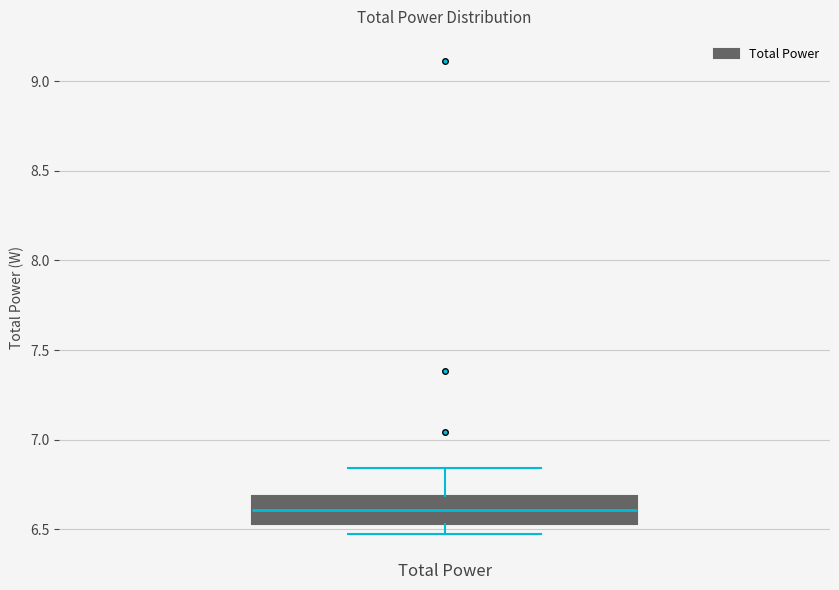

Read this box plot against the y-axis: the position of the median line, the range covered by the box, and the ends of both whiskers. The values are not printed on the chart, so give them approximately, as read against the axis.

median 6.60, box 6.55 to 6.70, whiskers 6.45 to 6.85